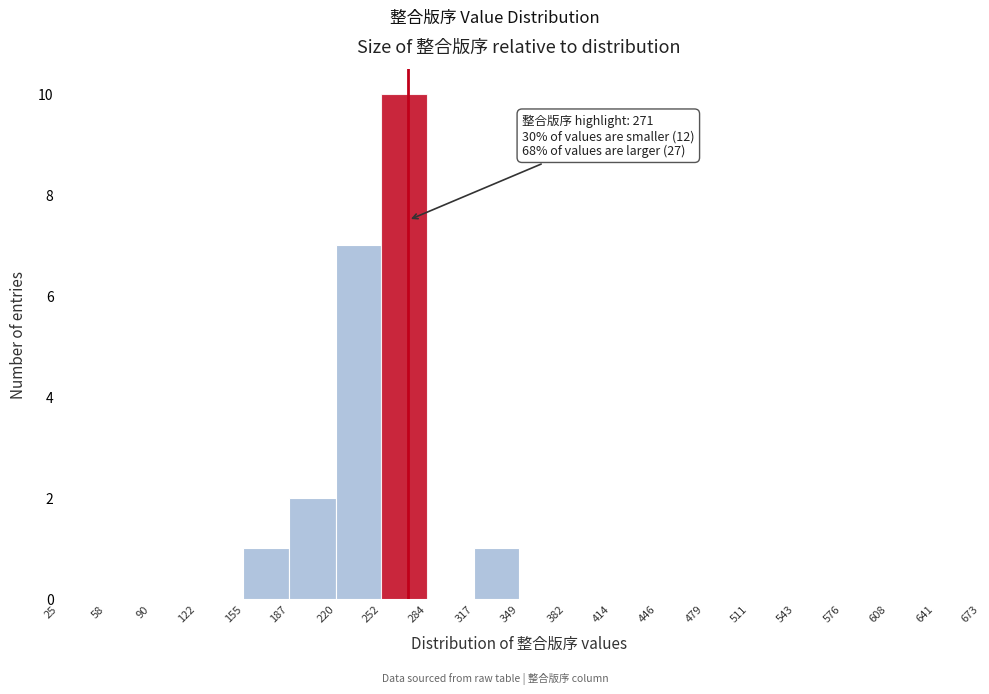

Which range on the x-axis has the tallest bar?

252 to 284